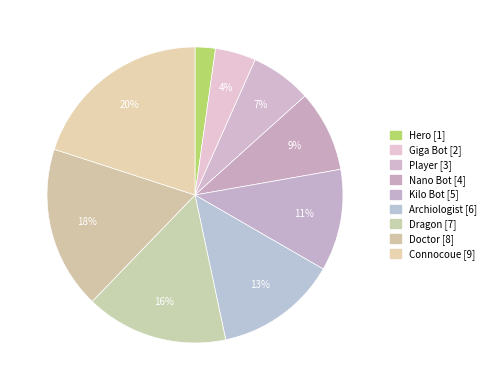

What percentage do Connocoue and Giga Bot together represent?

24.4%